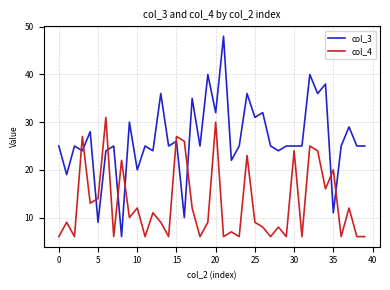

Which series has the largest total across all categories?

col_3